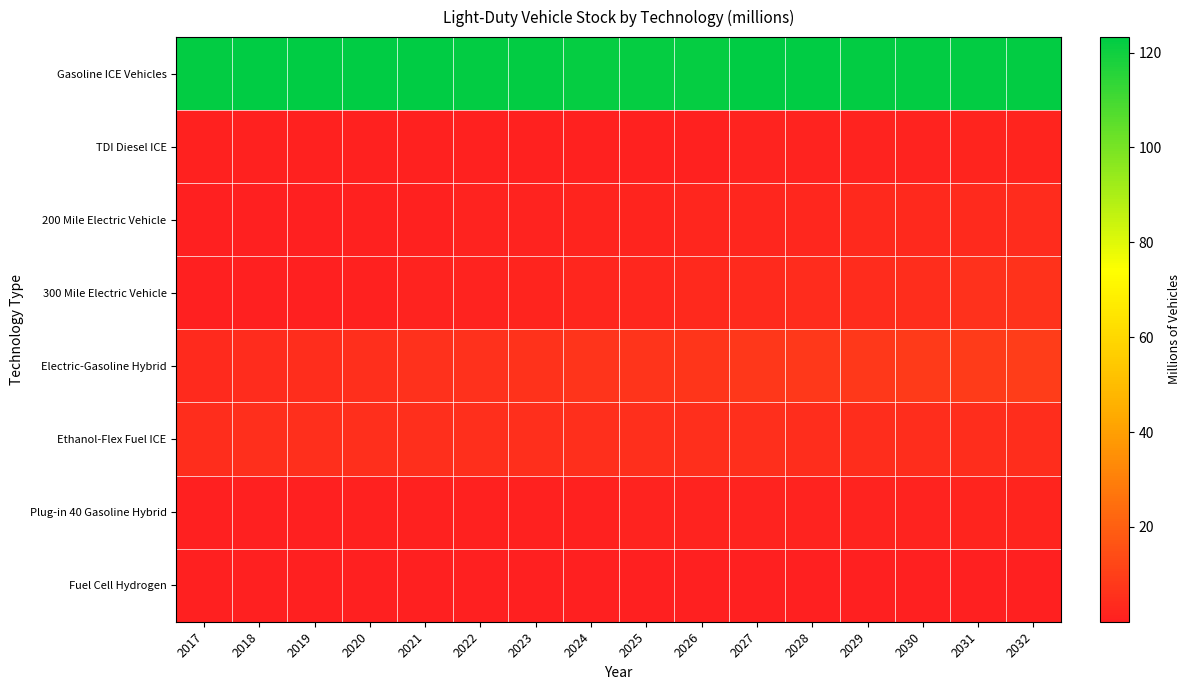

Reading right to left, extract all data points from this chart.

Gasoline ICE Vehicles: 2032=122.5	2031=122.5	2030=122.6	2029=122.7	2028=122.9	2027=122.9	2026=122.0	2025=122.1	2024=122.3	2023=122.5	2022=122.7	2021=123.1	2020=123.2	2019=123.3	2018=123.1	2017=122.7
TDI Diesel ICE: 2032=1.6	2031=1.5	2030=1.4	2029=1.2	2028=1.1	2027=1.0	2026=1.0	2025=0.9	2024=0.8	2023=0.8	2022=0.8	2021=0.8	2020=0.8	2019=0.8	2018=0.8	2017=0.8
200 Mile Electric Vehicle: 2032=4.0	2031=3.6	2030=3.3	2029=3.0	2028=2.7	2027=2.4	2026=2.1	2025=1.8	2024=1.5	2023=1.2	2022=1.0	2021=0.8	2020=0.6	2019=0.3	2018=0.2	2017=0.1
300 Mile Electric Vehicle: 2032=5.8	2031=5.3	2030=4.8	2029=4.3	2028=3.9	2027=3.4	2026=3.0	2025=2.6	2024=2.2	2023=1.8	2022=1.4	2021=1.0	2020=0.7	2019=0.4	2018=0.2	2017=0.0
Electric-Gasoline Hybrid: 2032=9.2	2031=8.9	2030=8.5	2029=8.1	2028=7.7	2027=7.4	2026=7.0	2025=6.7	2024=6.4	2023=6.0	2022=5.7	2021=5.3	2020=4.9	2019=4.5	2018=4.1	2017=3.7
Ethanol-Flex Fuel ICE: 2032=4.5	2031=4.5	2030=4.6	2029=4.7	2028=4.8	2027=4.9	2026=5.0	2025=5.1	2024=5.1	2023=5.1	2022=5.1	2021=5.1	2020=5.1	2019=5.0	2018=4.9	2017=4.8
Plug-in 40 Gasoline Hybrid: 2032=1.6	2031=1.5	2030=1.4	2029=1.3	2028=1.2	2027=1.1	2026=1.1	2025=1.0	2024=0.9	2023=0.8	2022=0.7	2021=0.6	2020=0.5	2019=0.4	2018=0.3	2017=0.2
Fuel Cell Hydrogen: 2032=0.3	2031=0.3	2030=0.3	2029=0.2	2028=0.2	2027=0.2	2026=0.2	2025=0.1	2024=0.1	2023=0.1	2022=0.1	2021=0.0	2020=0.0	2019=0.0	2018=0.0	2017=0.0